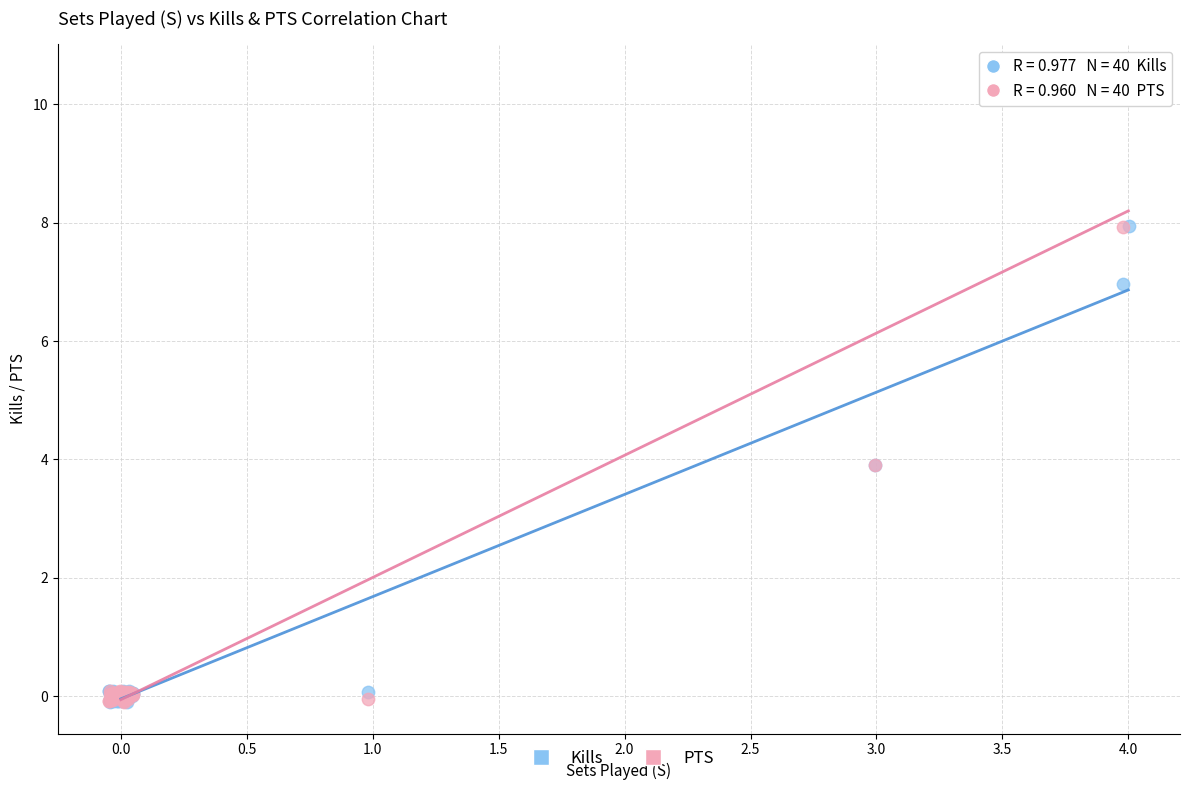

What are all the series names shown in the legend?

Kills, PTS